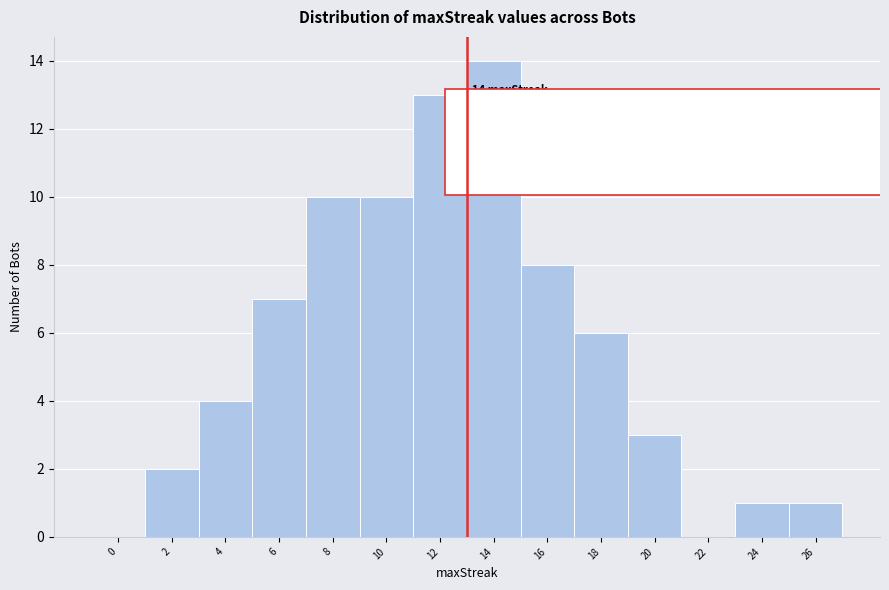

Reading right to left, extract all data points from this chart.

26=1	24=1	22=0	20=3	18=6	16=8	14=14	12=13	10=10	8=10	6=7	4=4	2=2	0=0